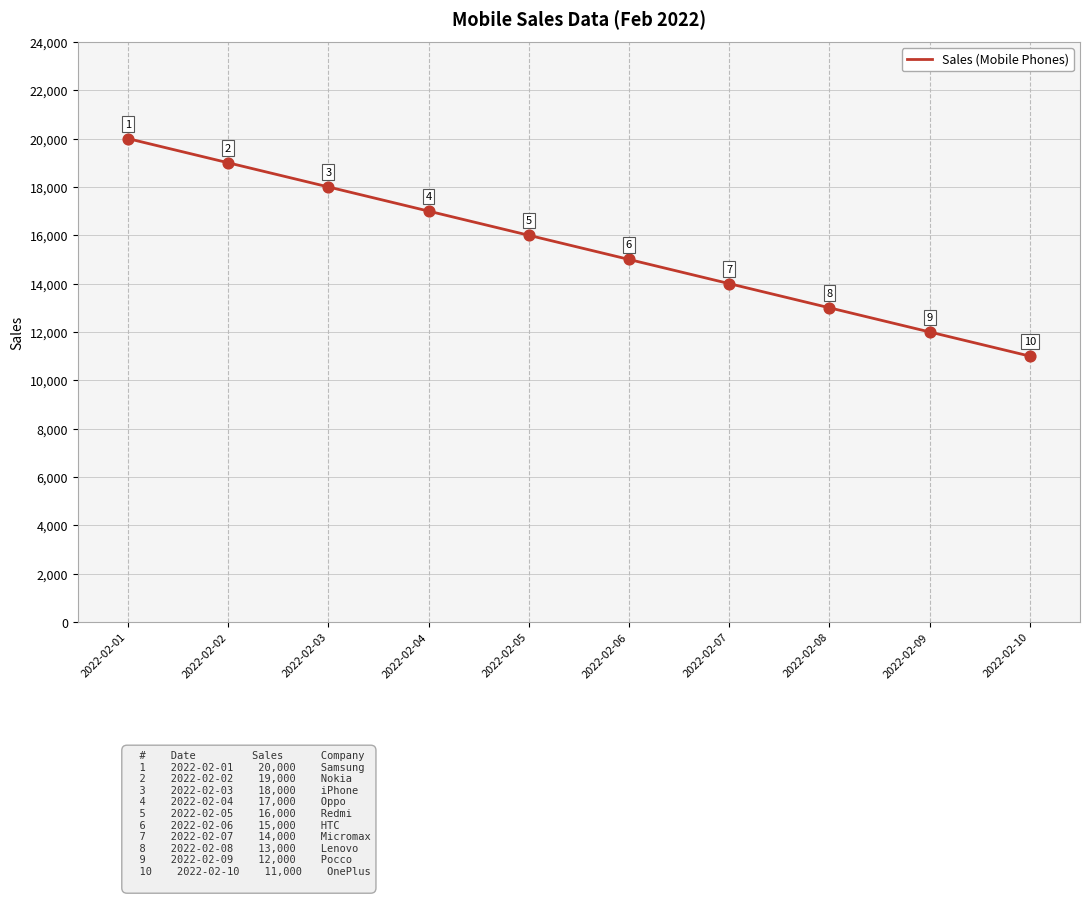

Approximately how many times larger is the value at 2022-02-02 compared to 2022-02-06?

1.3